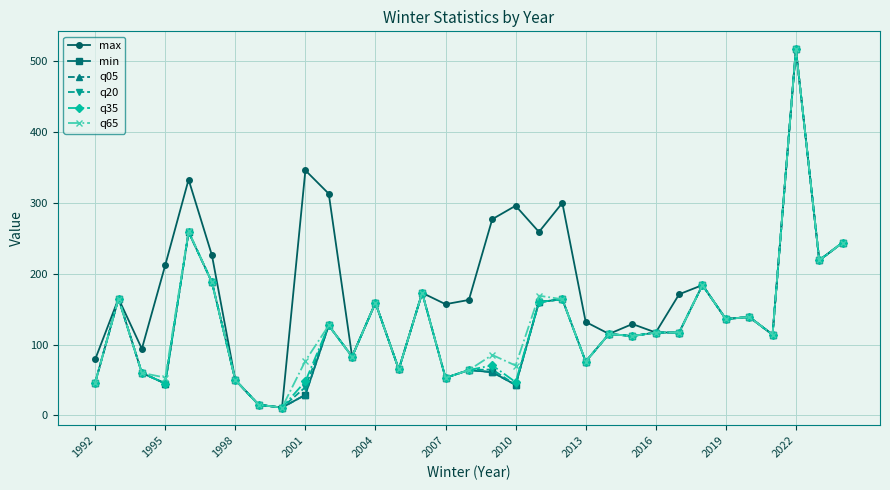

Rank the series by their maximum value, from highest to lowest.

max, min, q05, q20, q35, q65